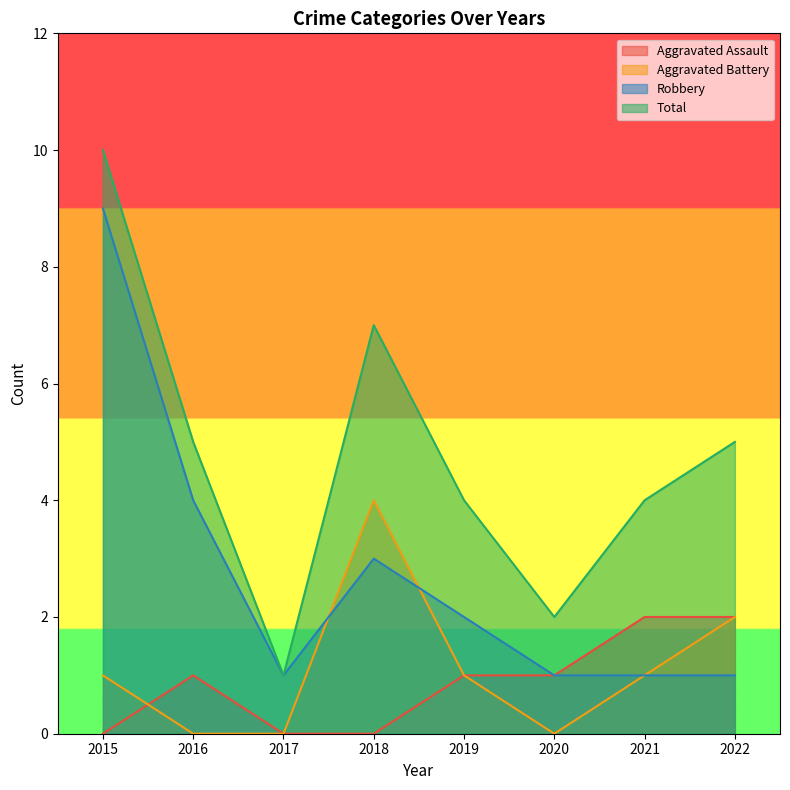

What is the difference between the highest and lowest values at 2015?

10